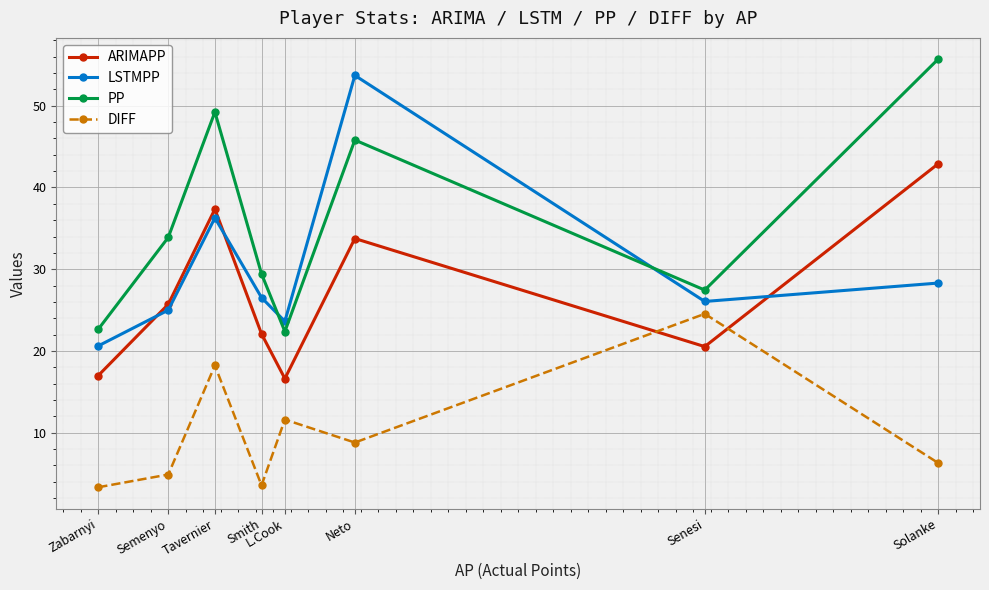

List the series in order of their peak value, highest first.

PP, LSTMPP, ARIMAPP, DIFF